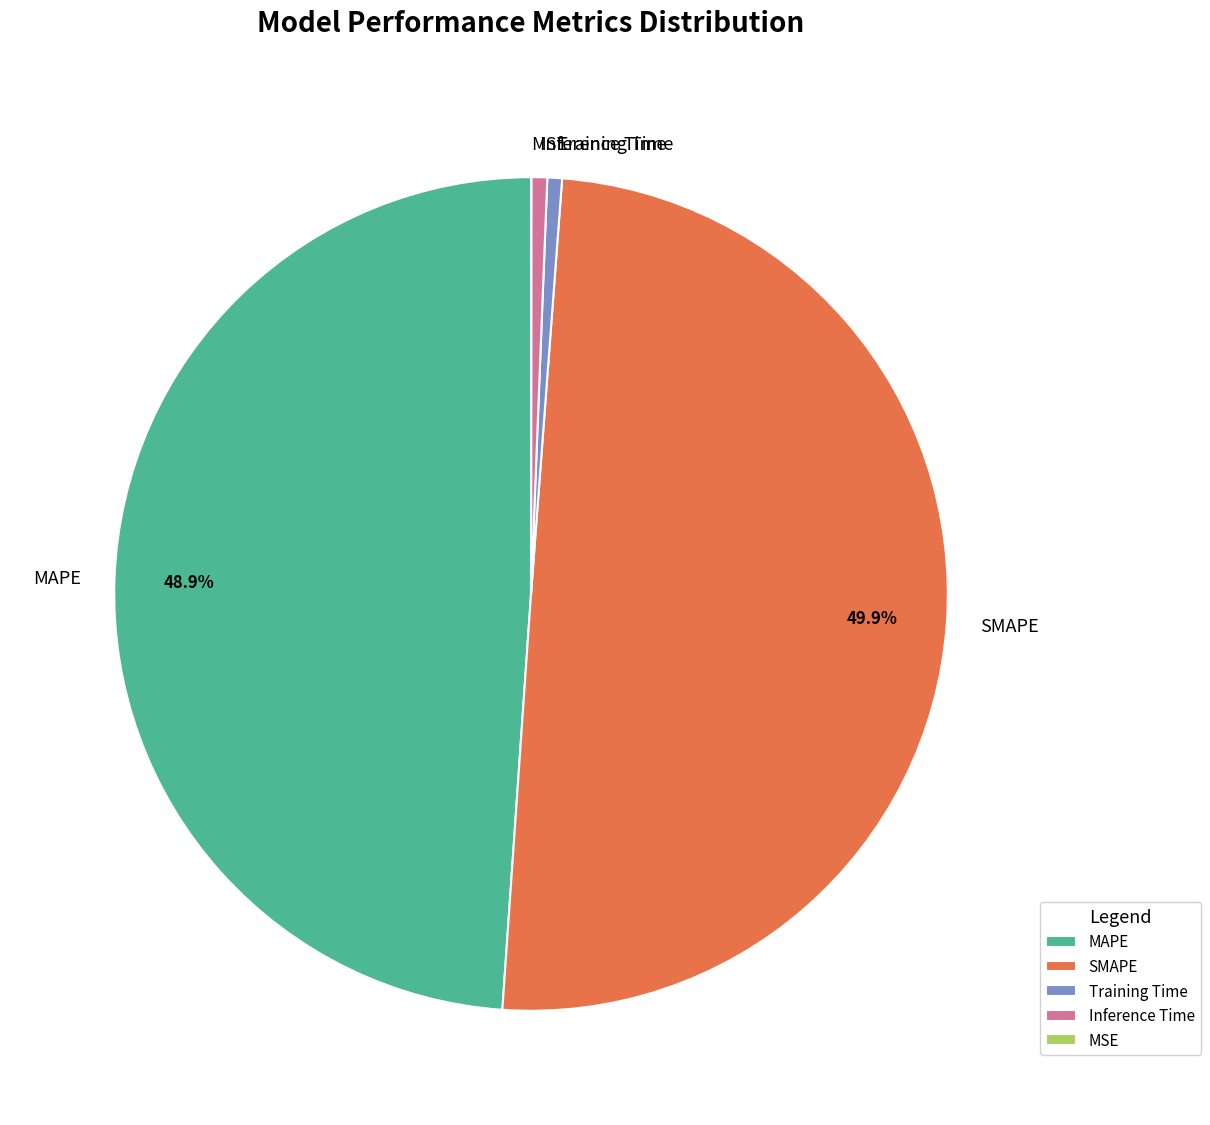

What percentage is the SMAPE slice, to the nearest percent?

50%